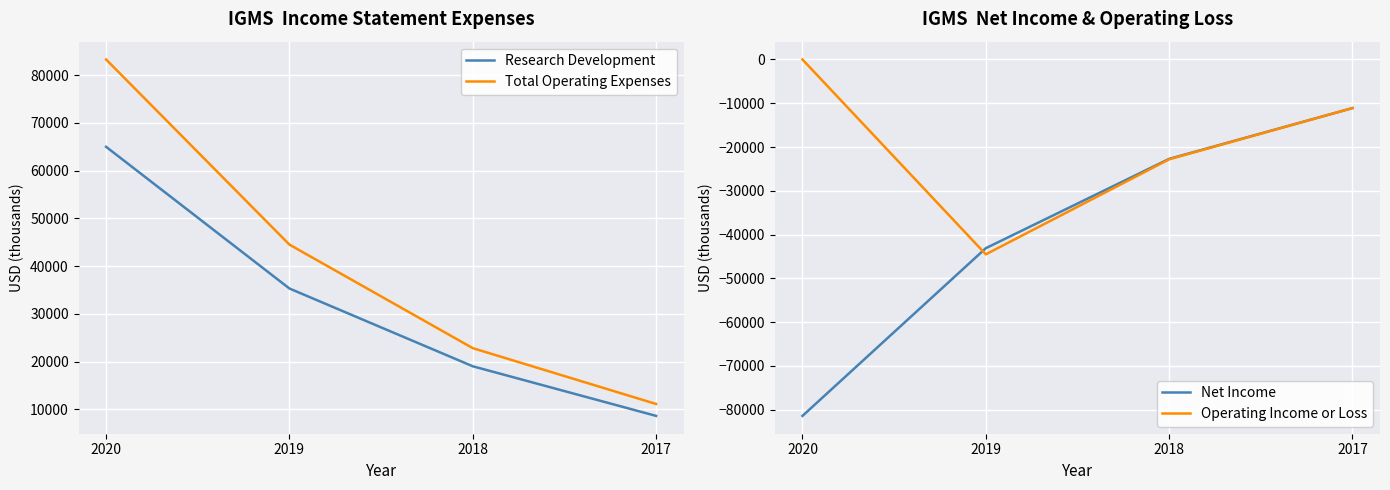

The Research Development series shows 19000 at 2018. True or false?

True